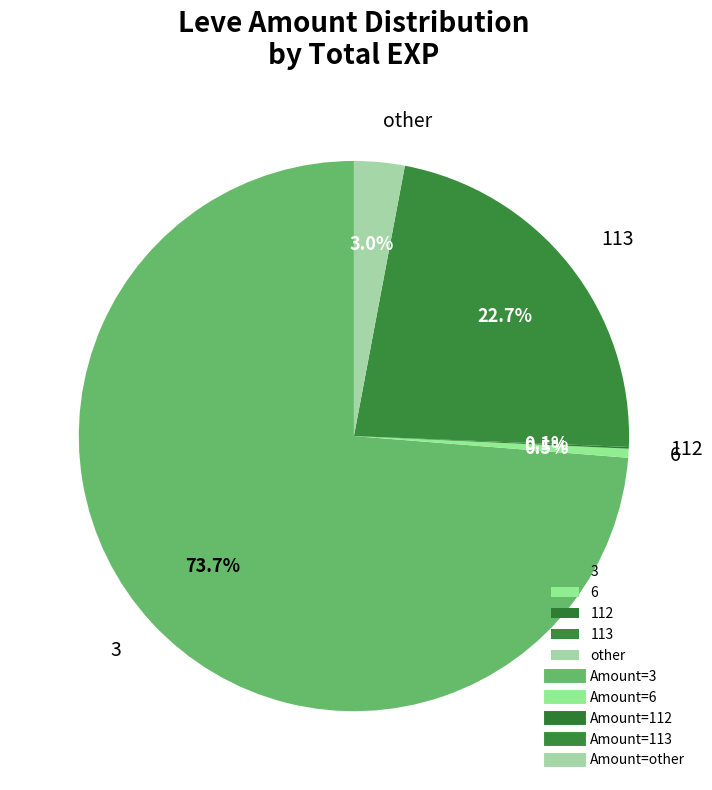

To the nearest percent, what is the average slice percentage?

20%